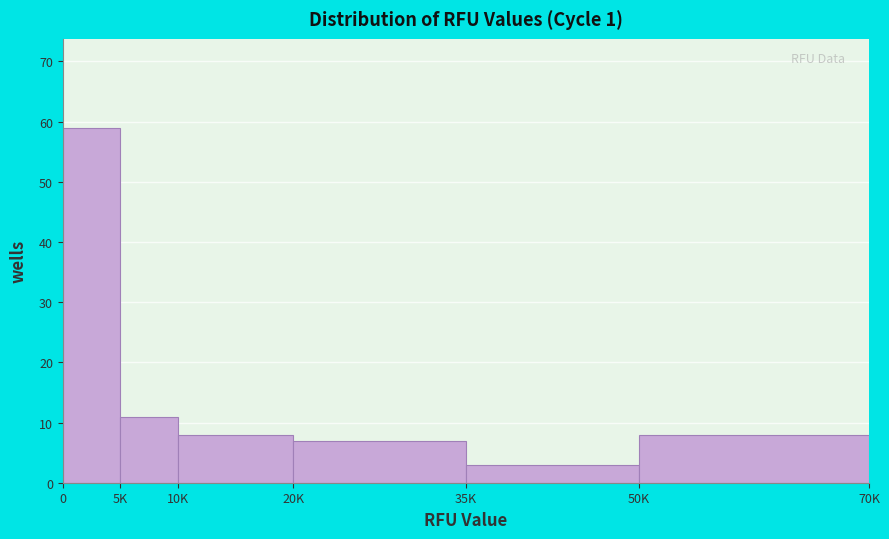

Reading right to left, transcribe all the data shown in this chart.

50K=8	35K=3	20K=7	10K=8	5K=11	0=59